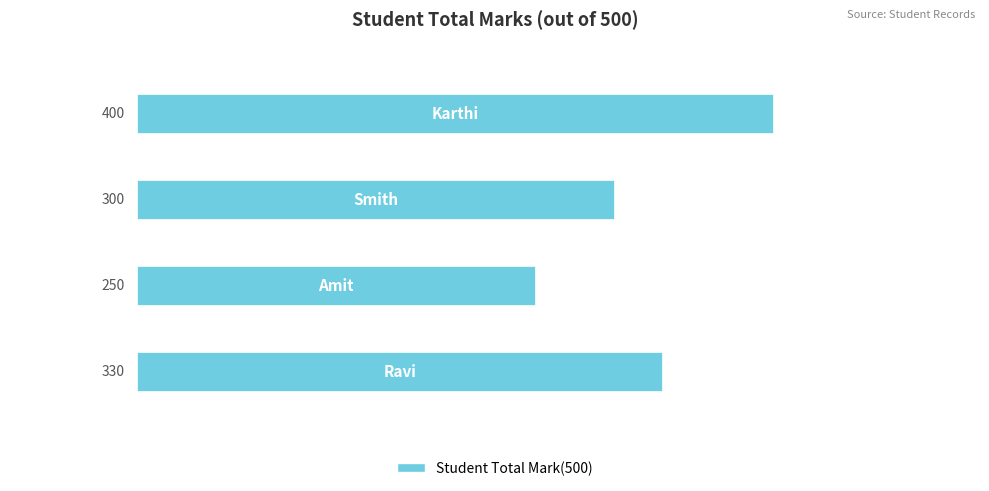

What is the value of the 2nd bar from the top?

300